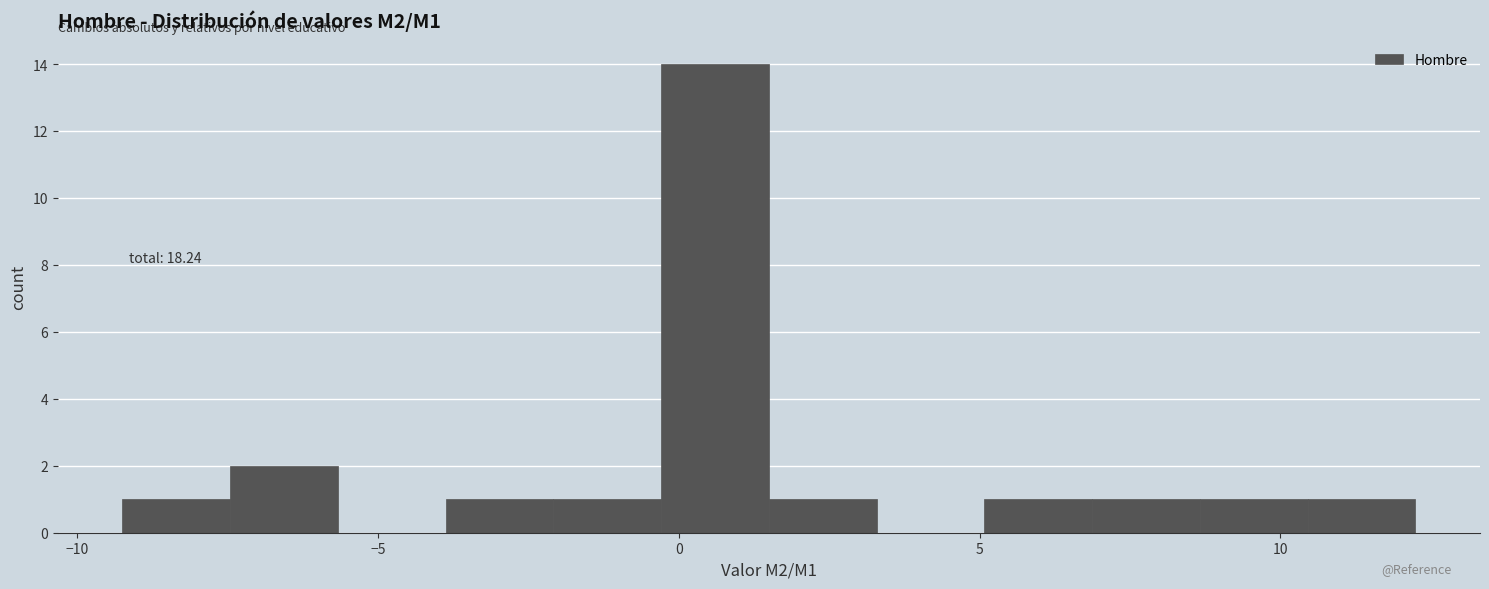

Around what value on the x-axis is the tallest bar? Give the approximate position of its centre, as read against the axis.

0.5